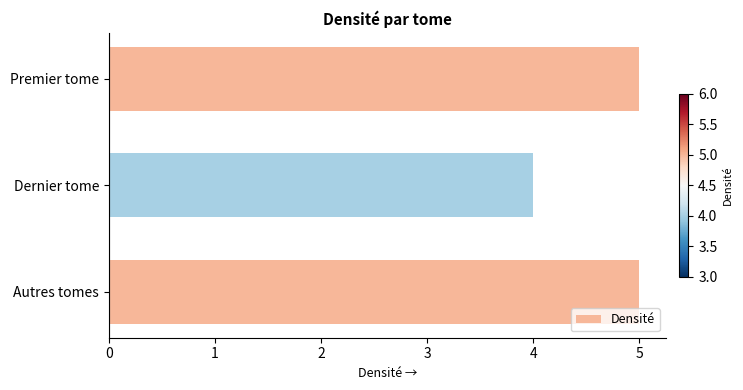

Does the chart contain stacked bars?

No